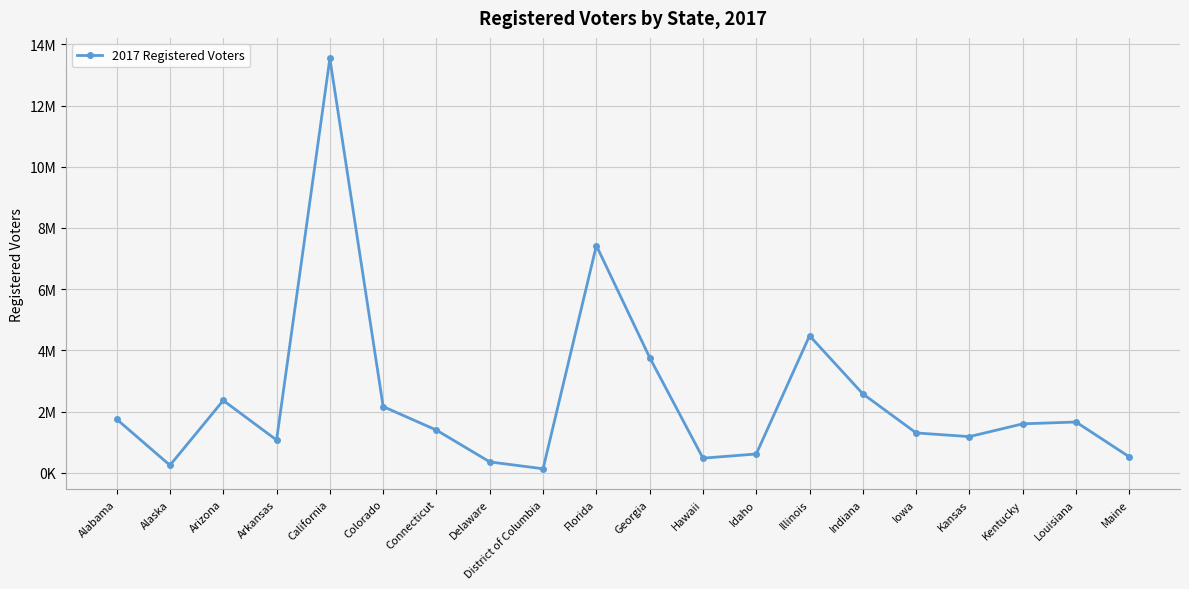

How many lines are shown in the chart?

1